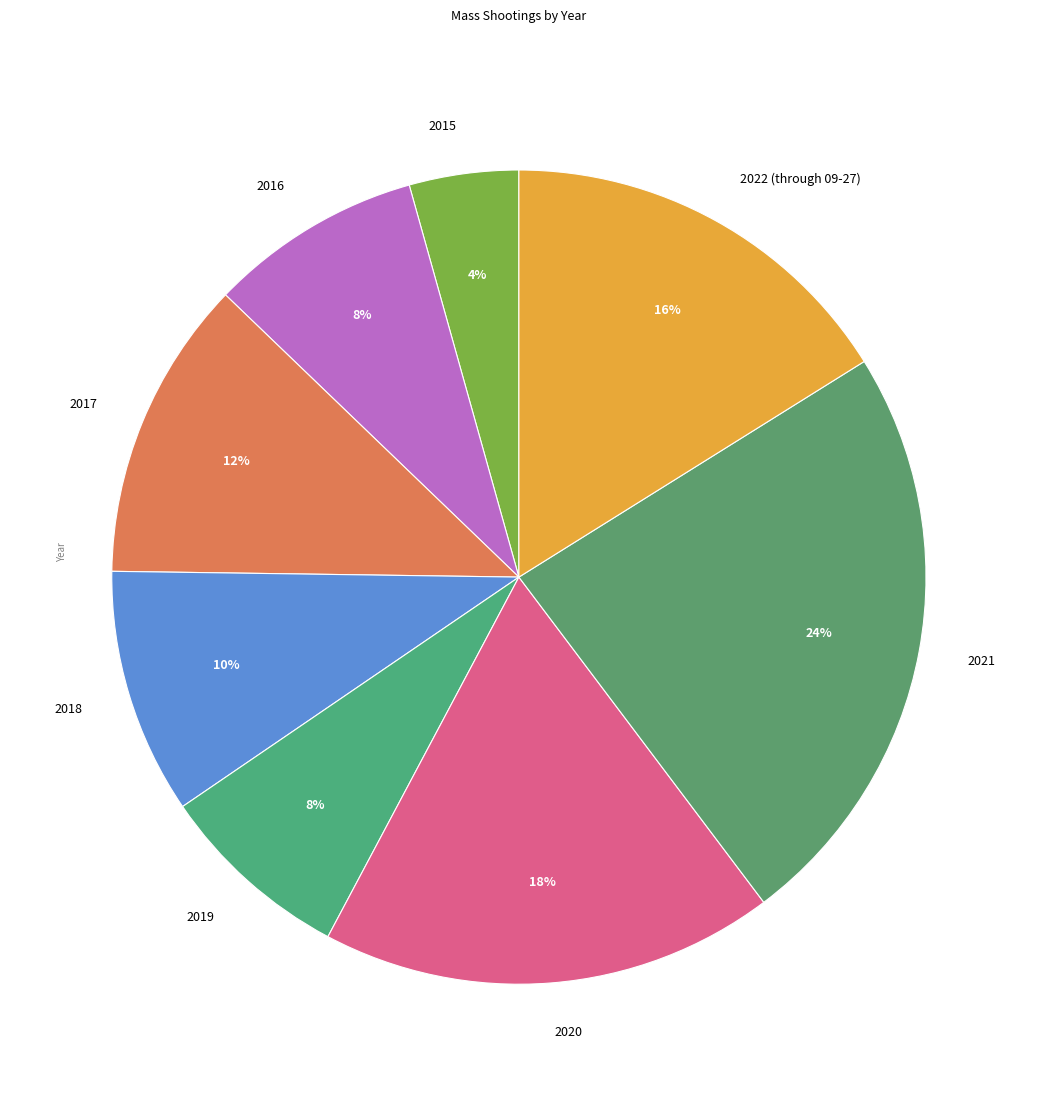

Does any single category account for the majority?

No